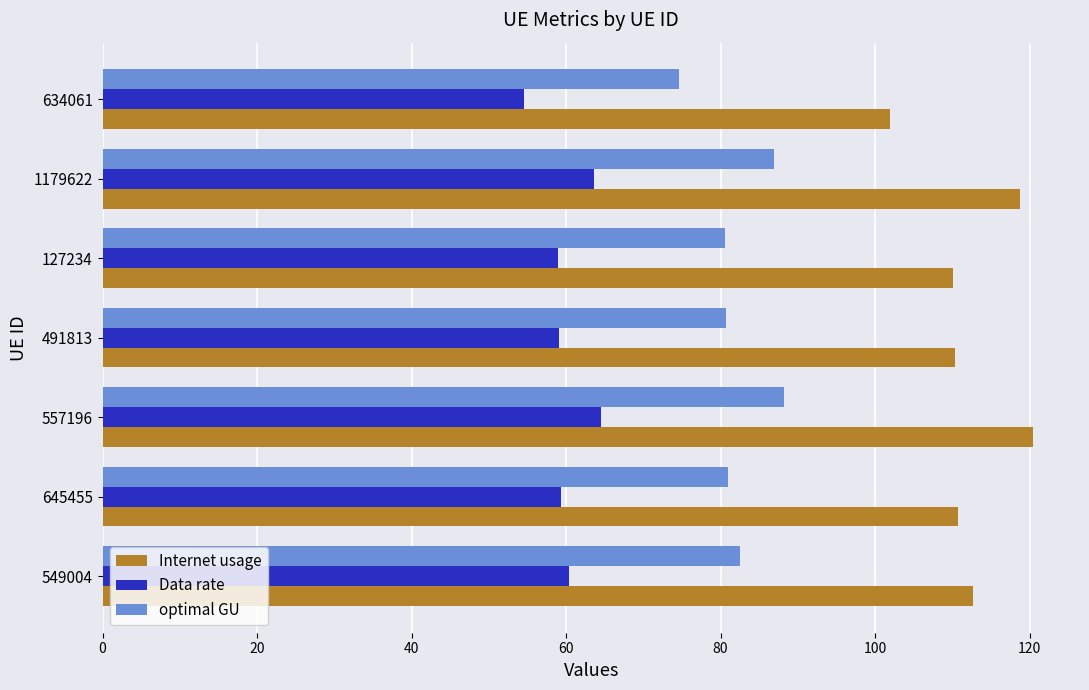

Is the value of Internet usage at 634061 greater than the value of Data rate at 549004?

Yes